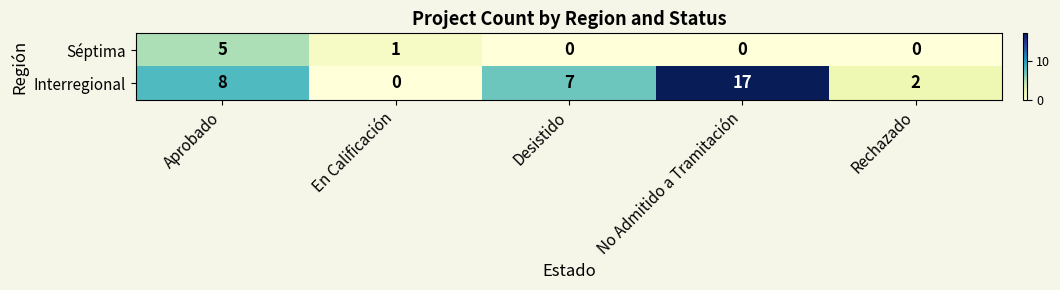

How many values in Séptima are above zero?

2